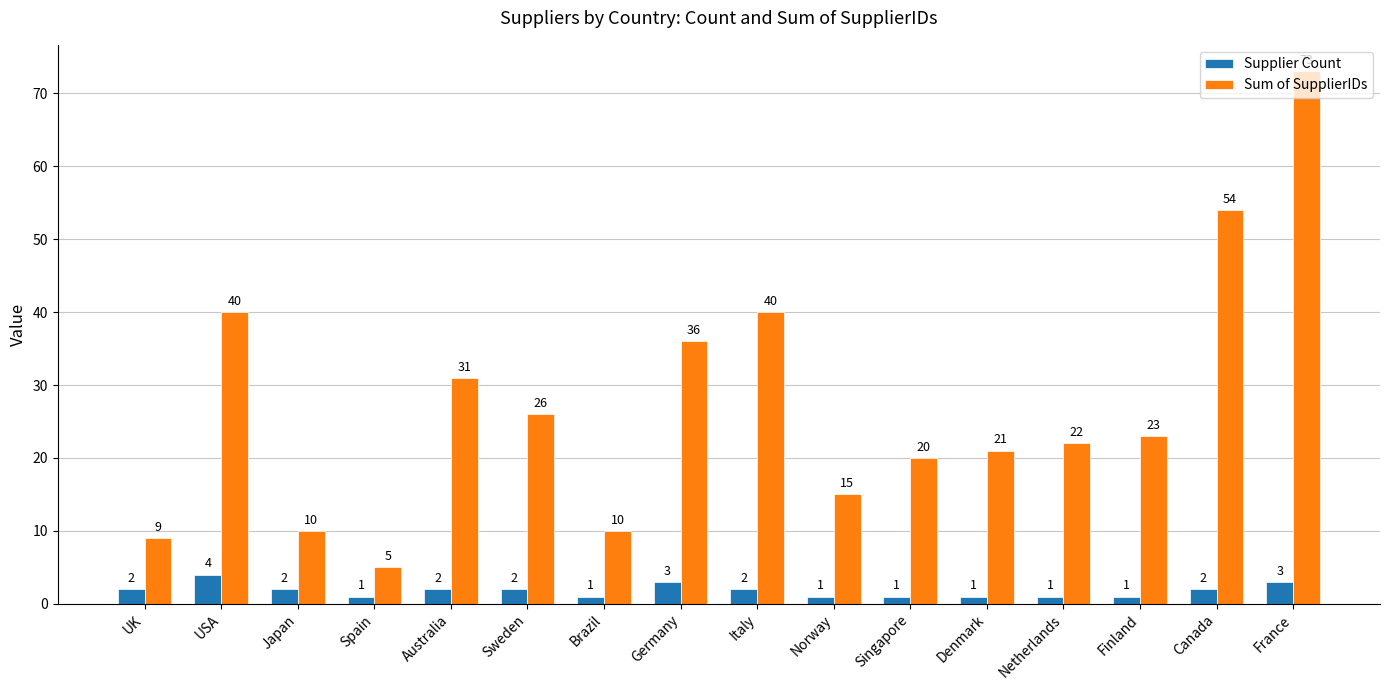

Which series changed the most between Italy and Finland?

Sum of SupplierIDs